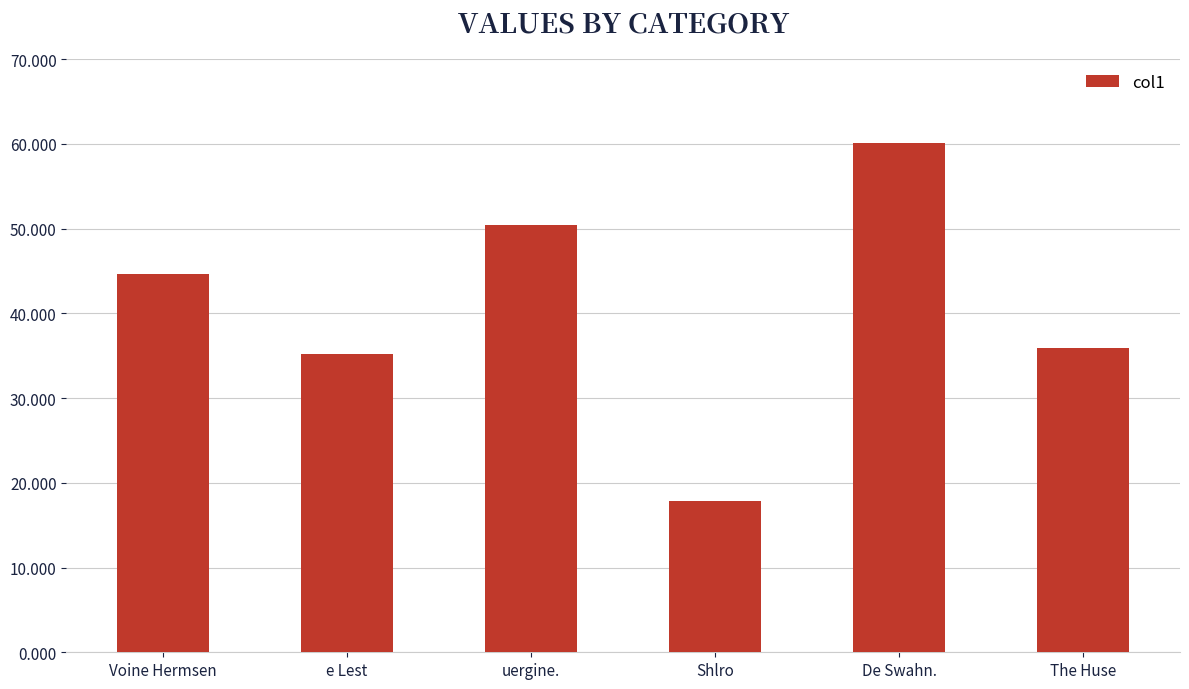

What is the sum of all values?

244.2